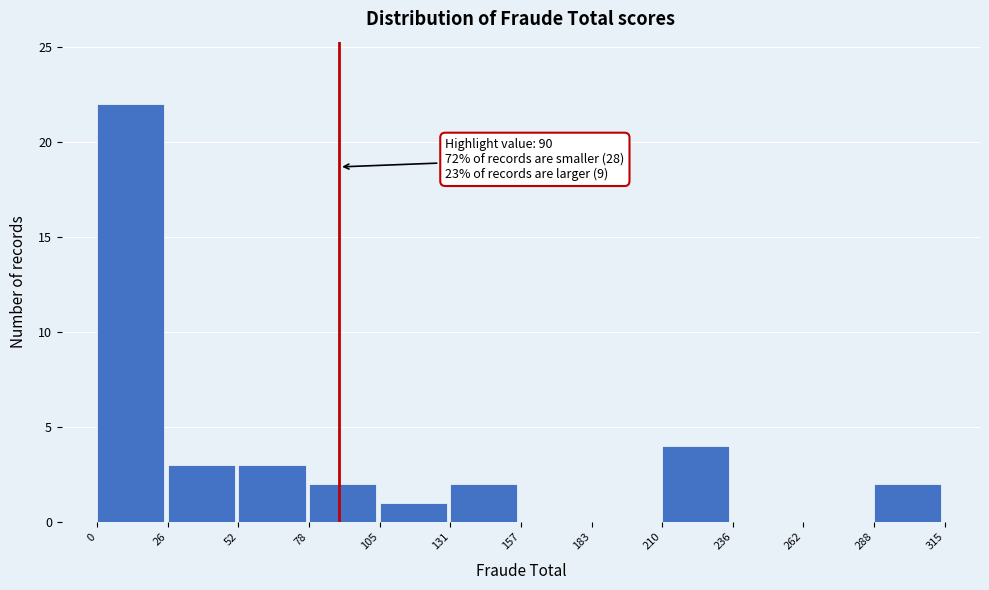

Which range on the x-axis has the tallest bar?

0 to 26